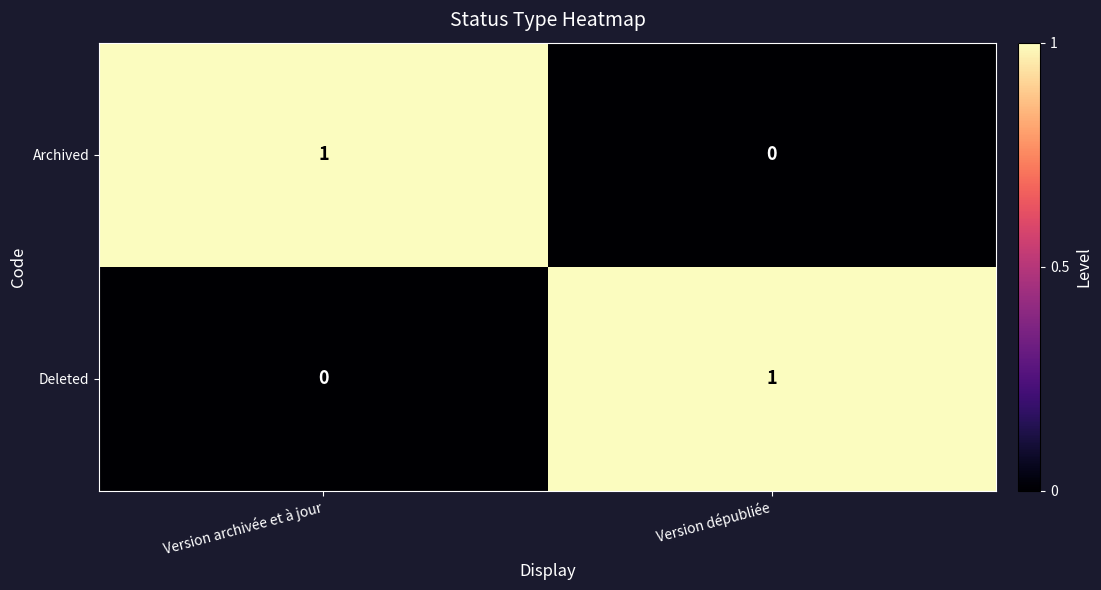

Reading left to right, transcribe all the data shown in this chart.

Archived: 1	0
Deleted: 0	1